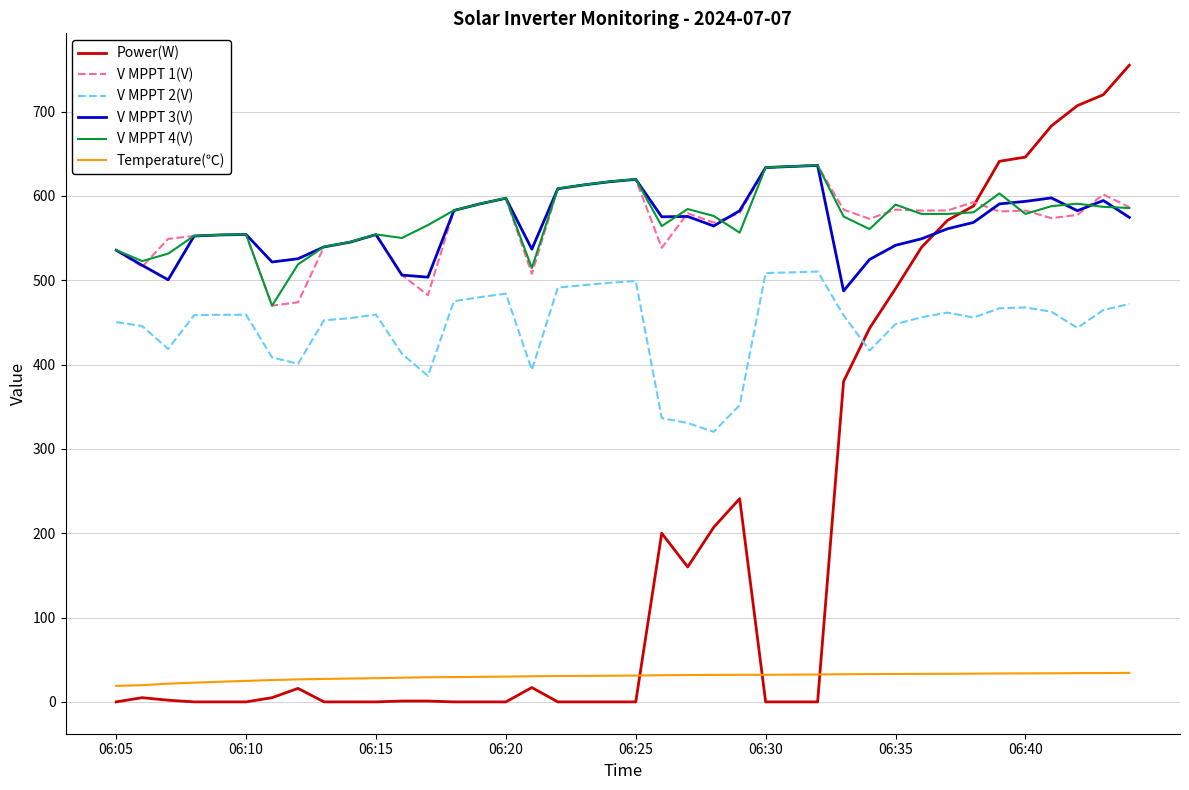

At how many categories does at least one series exceed 492?

40